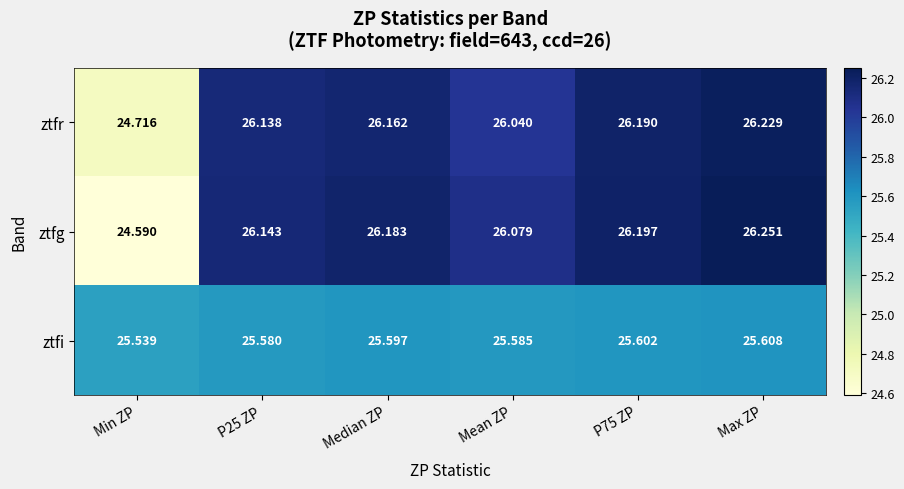

Which series changed the most between Min ZP and P75 ZP?

ztfg